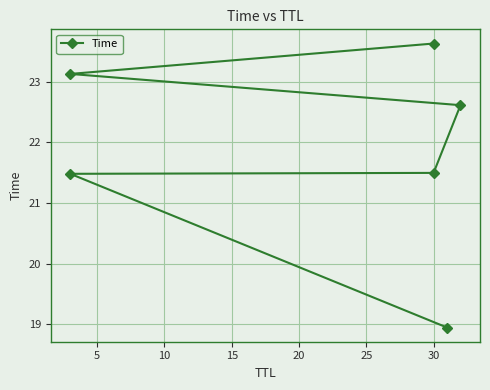

What is the change in value from 5 to 20?

+1.6